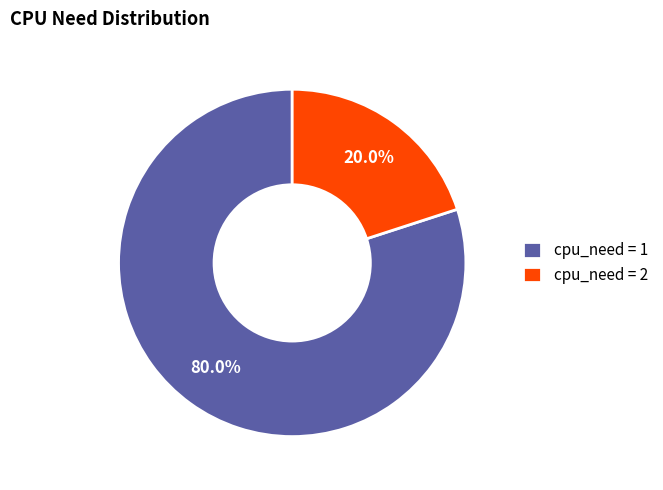

Does cpu_need = 1 represent more than half of the total?

Yes